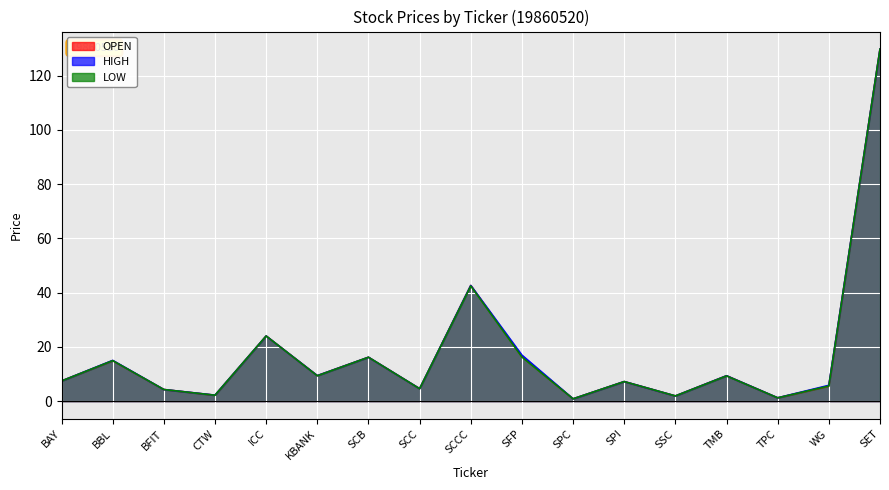

Which category has the lowest value in the OPEN series?

SPC